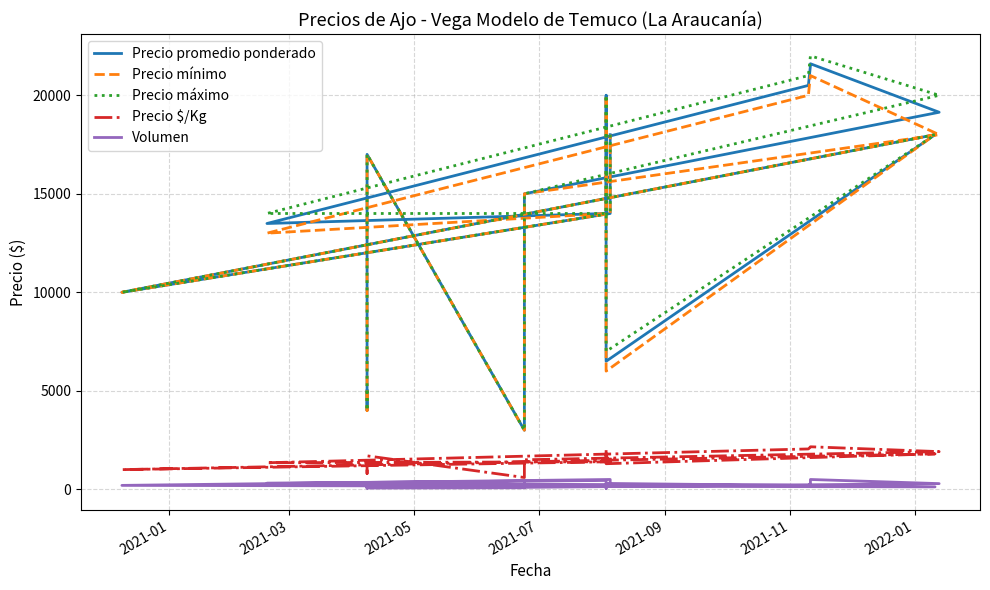

Is this an area chart (filled region under the line)?

No